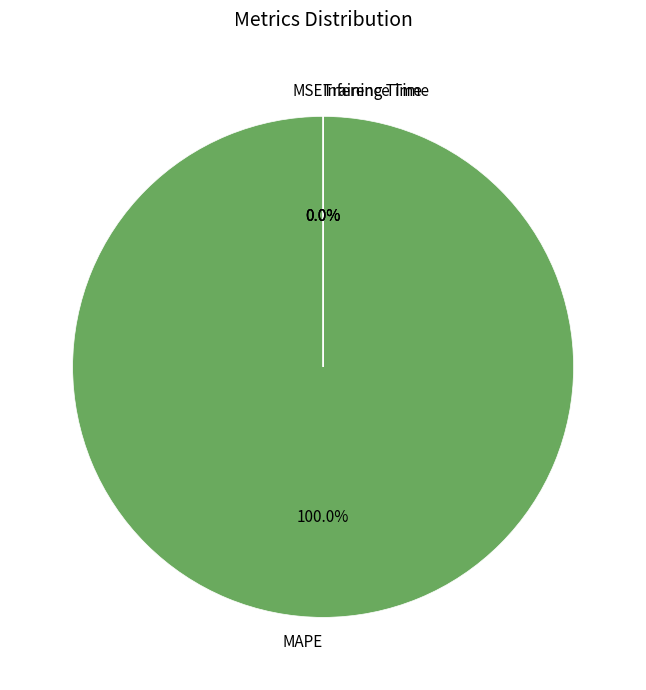

Rank the categories by value from lowest to highest.

MSE, Inference Time, Training Time, MAPE